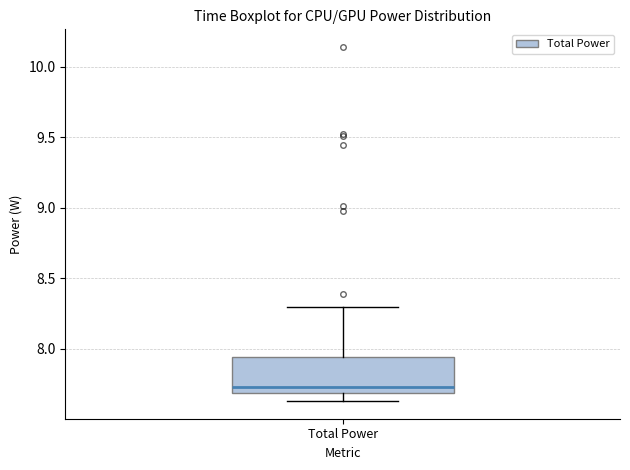

Where does the upper whisker of the box for Total Power end on the y-axis? The values are not printed on the chart, so give them approximately, as read against the axis.

8.30